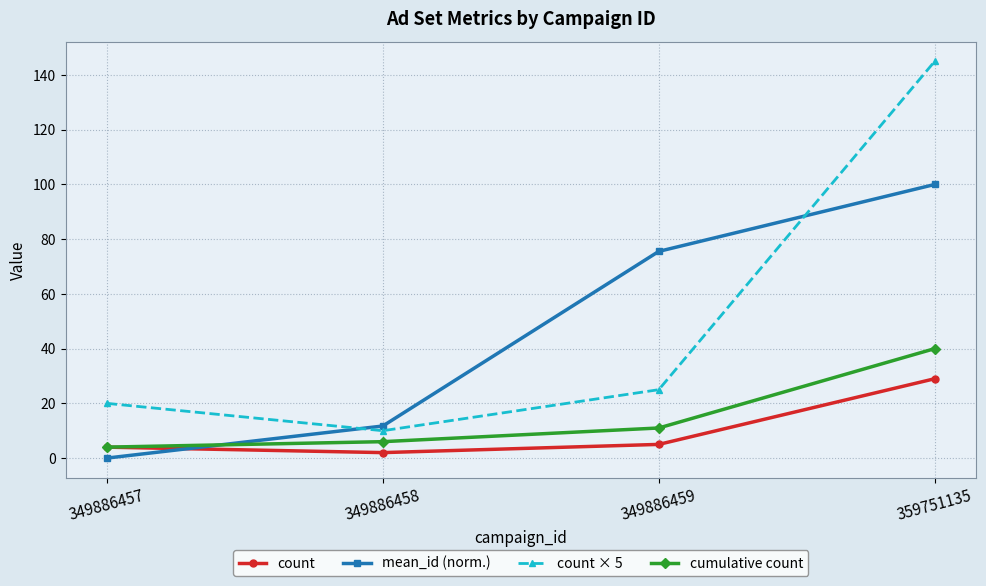

Reading right to left, what are all the values shown in this chart?

count: 29.0	5.0	2.0	4.0
mean_id (norm.): 100.0	75.5	11.7	0.0
count × 5: 145.0	25.0	10.0	20.0
cumulative count: 40.0	11.0	6.0	4.0